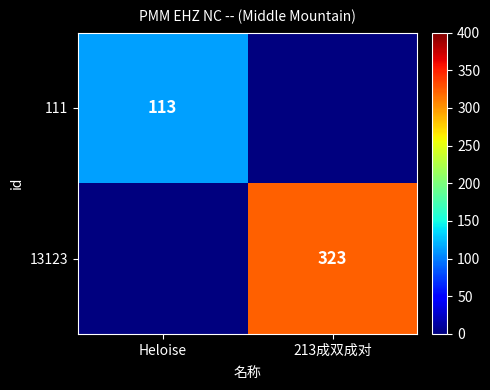

The value of 13123 at 213成双成对 is 323. True or false?

True